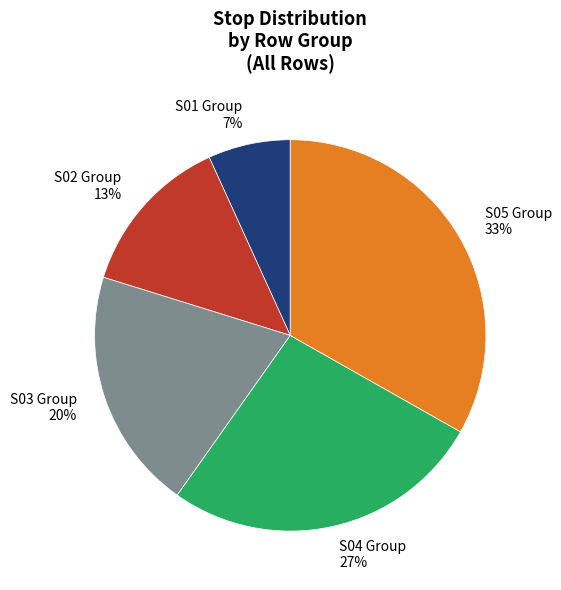

Is the sum of S03 Group and S05 Group greater than half?

Yes